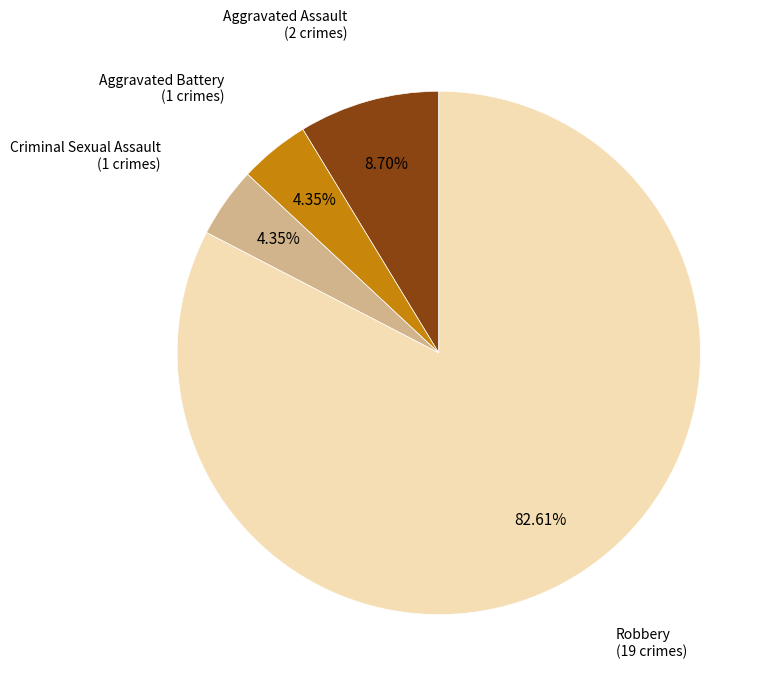

What is the largest slice in the pie chart?

Robbery